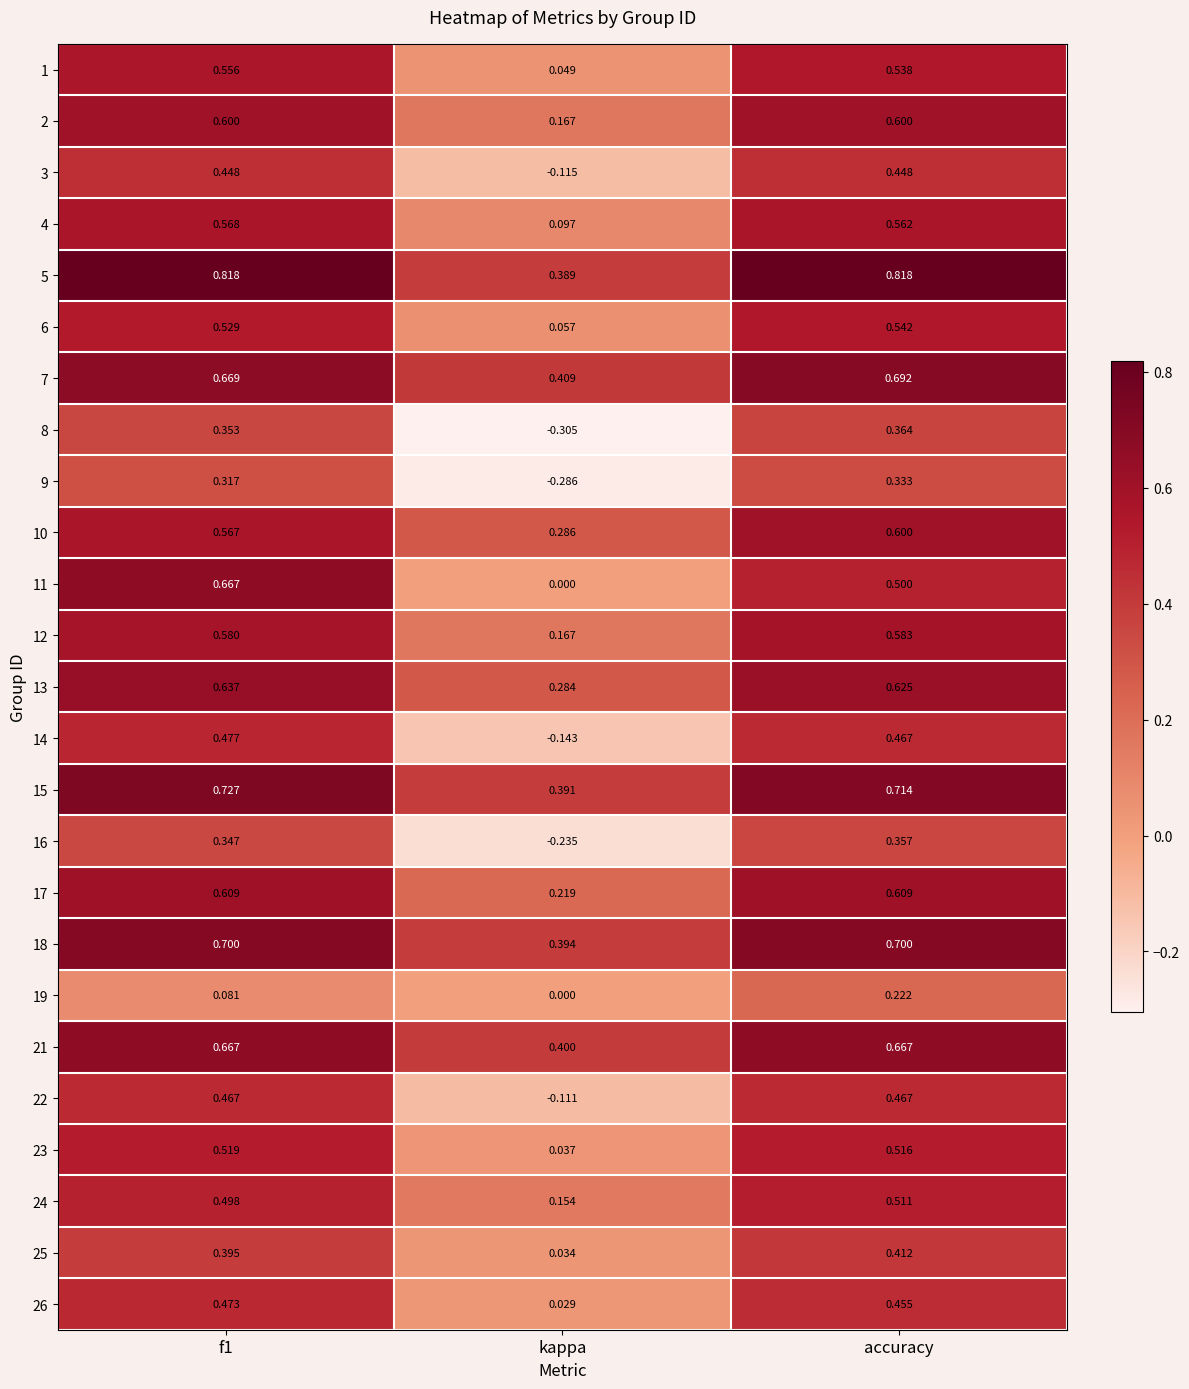

At which label is 3 closest to 0?

kappa